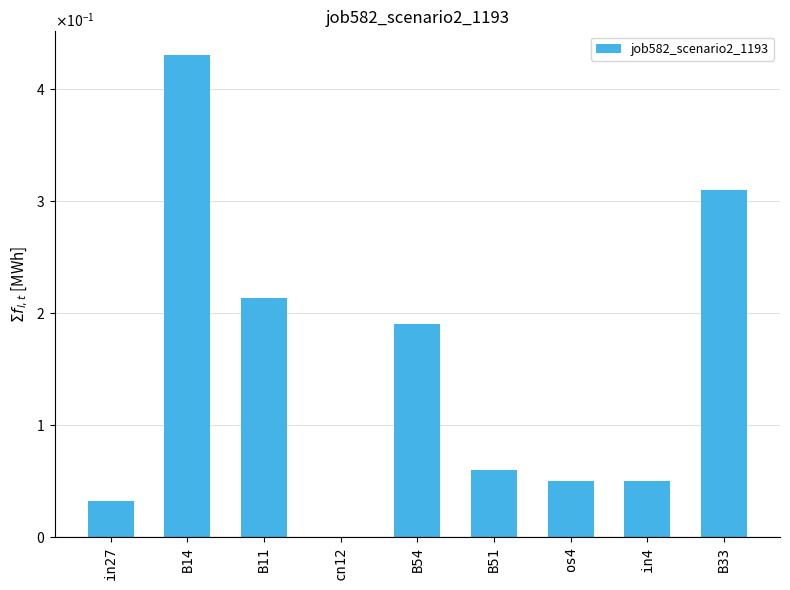

Which label corresponds to the smallest value in the chart?

cn12